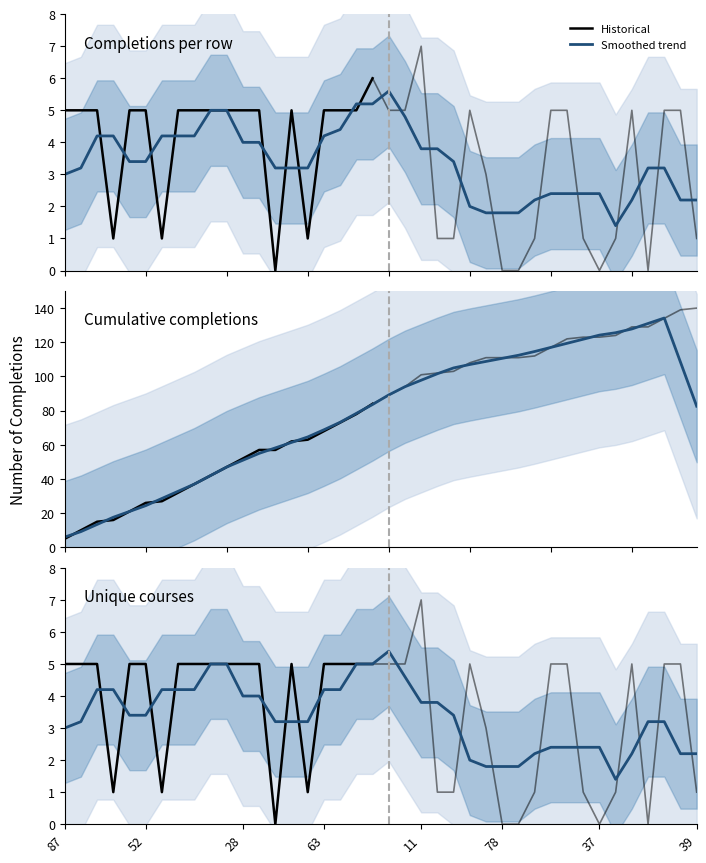

True or false: Cumulative completions has a value of 10 at 88.

True